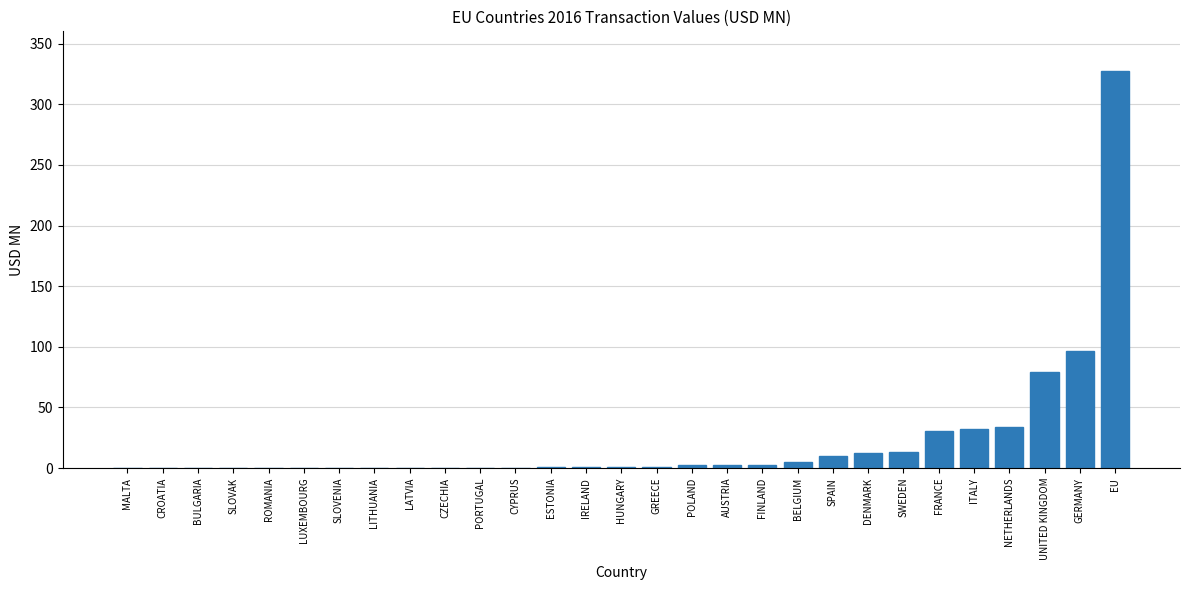

Which label corresponds to the largest value in the chart?

EU